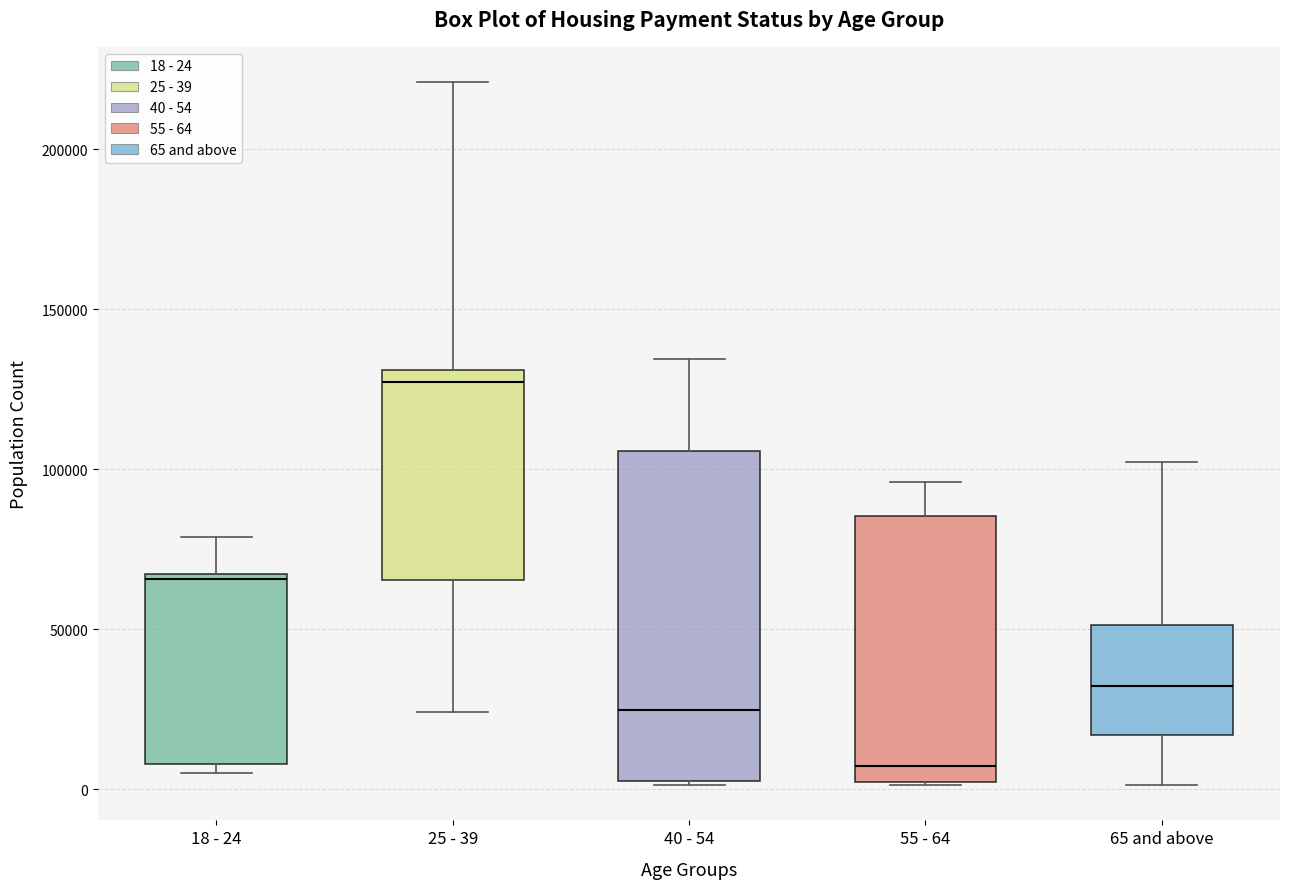

Where is the upper edge of the box for 18 - 24 on the y-axis? The values are not printed on the chart, so give them approximately, as read against the axis.

65000